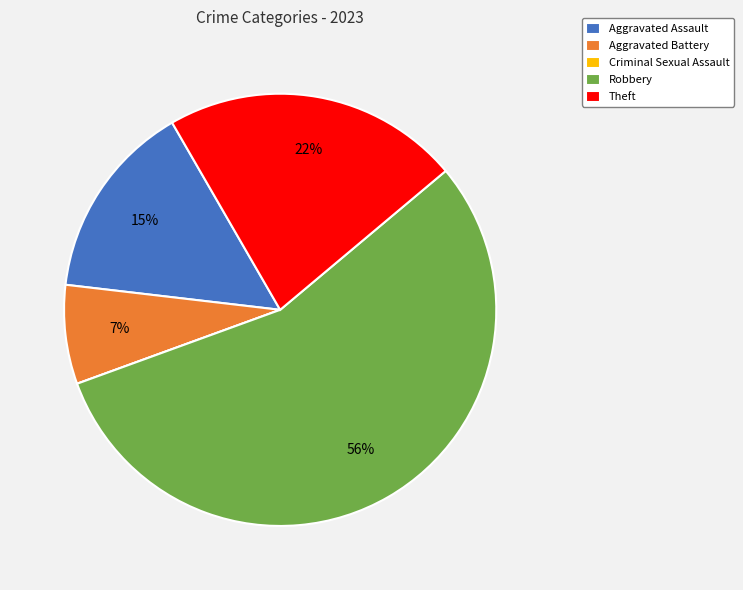

Do Aggravated Battery and Theft together represent more than half of the pie?

No